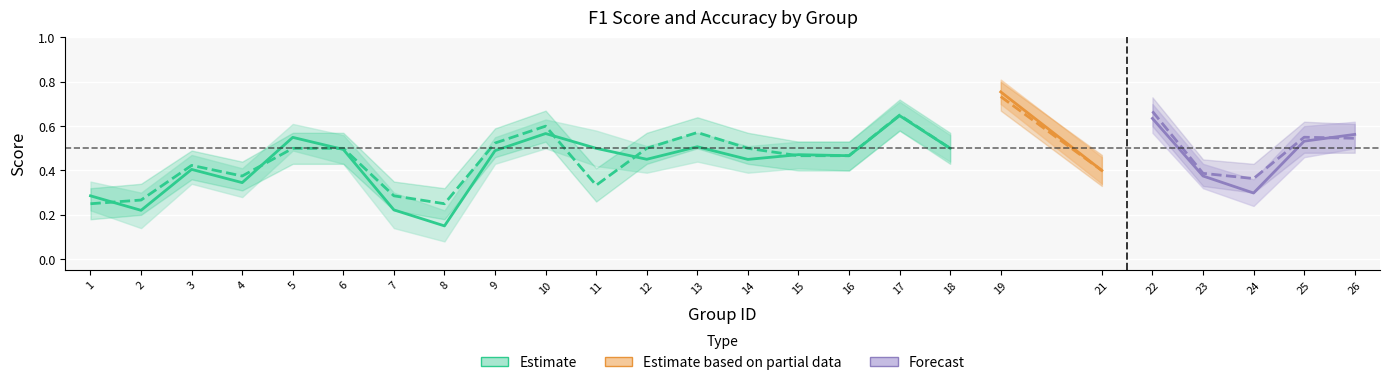

The accuracy series shows 0.1 at 11. True or false?

False